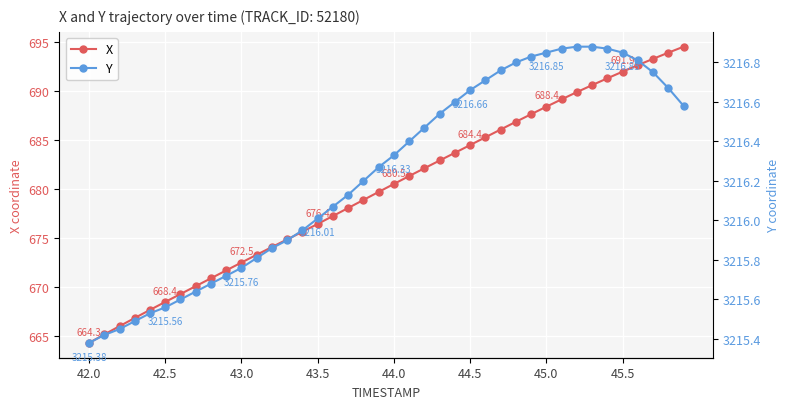

How many data points does each series have?

40